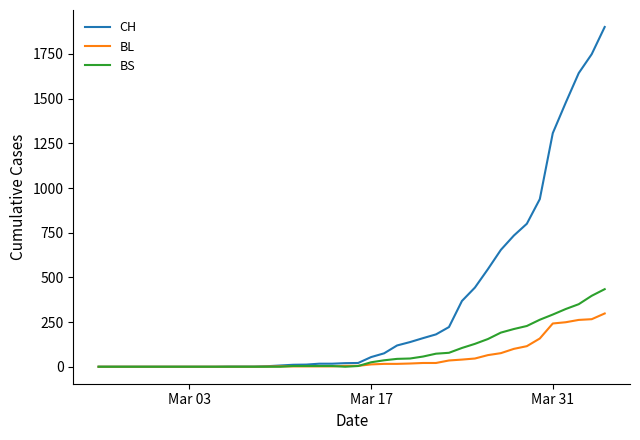

Which series has the widest spread of values?

CH